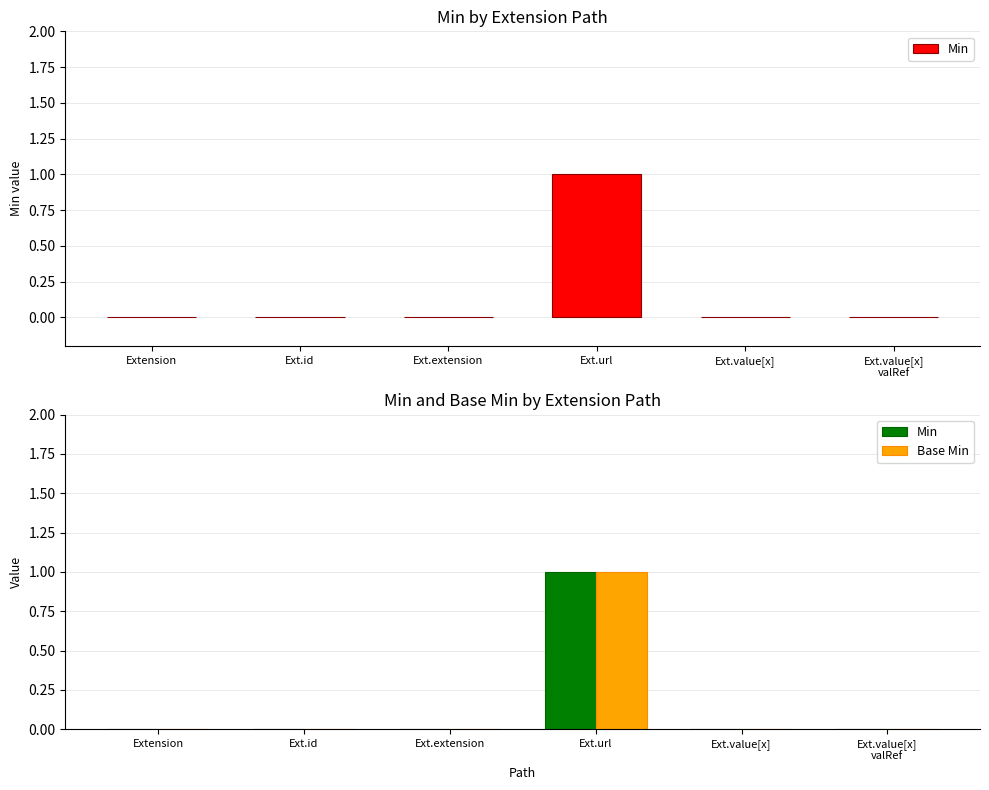

At how many categories does at least one series exceed 0?

1